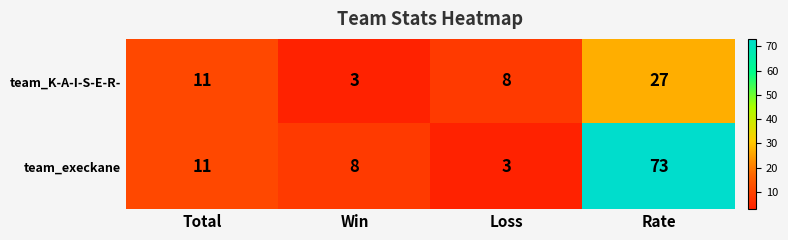

Reading right to left, list all the values displayed in this chart.

team_K-A-I-S-E-R-: 27	8	3	11
team_execkane: 73	3	8	11